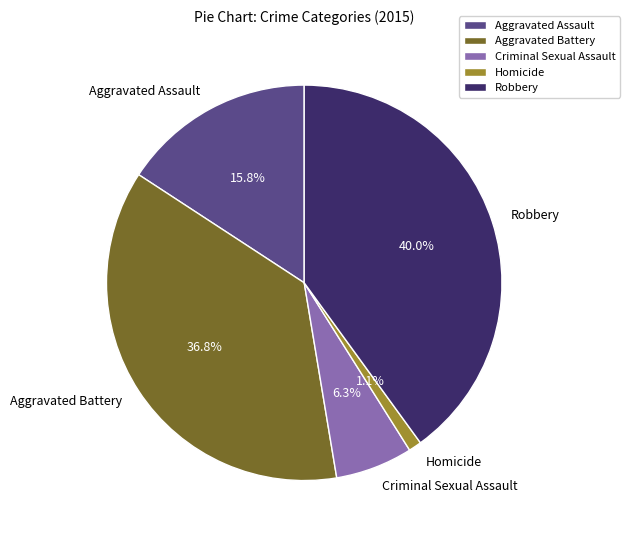

How many slices are in this pie chart?

5